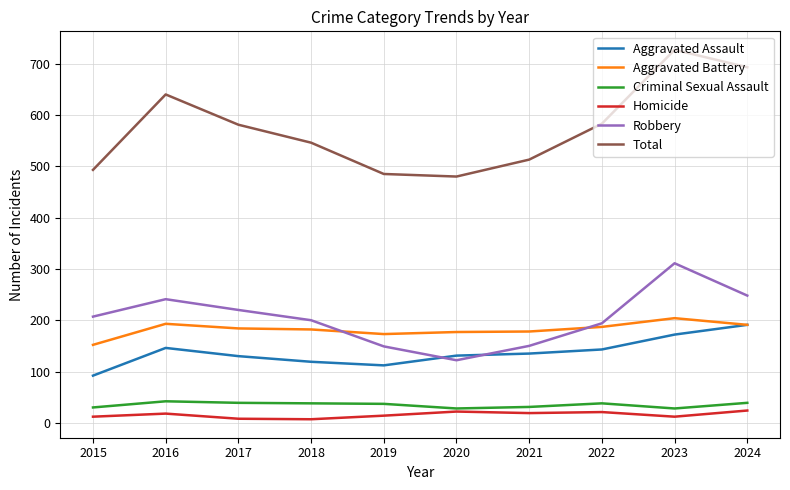

Is it true that Aggravated Assault equals 92 at 2015?

True